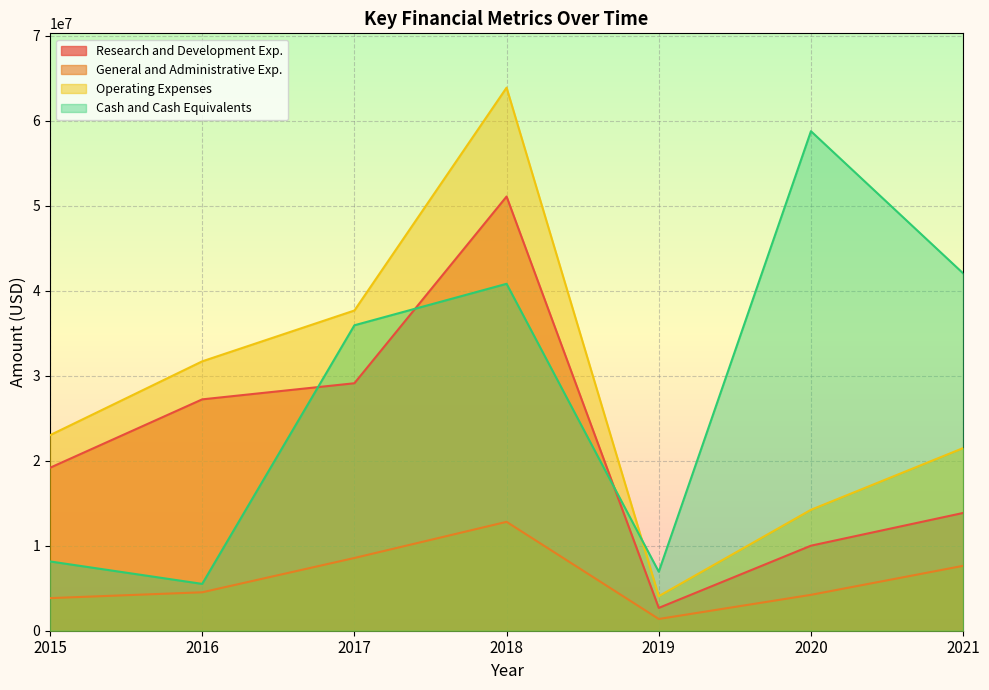

The value of General and Administrative Exp. at 2015 is 1929397. True or false?

False